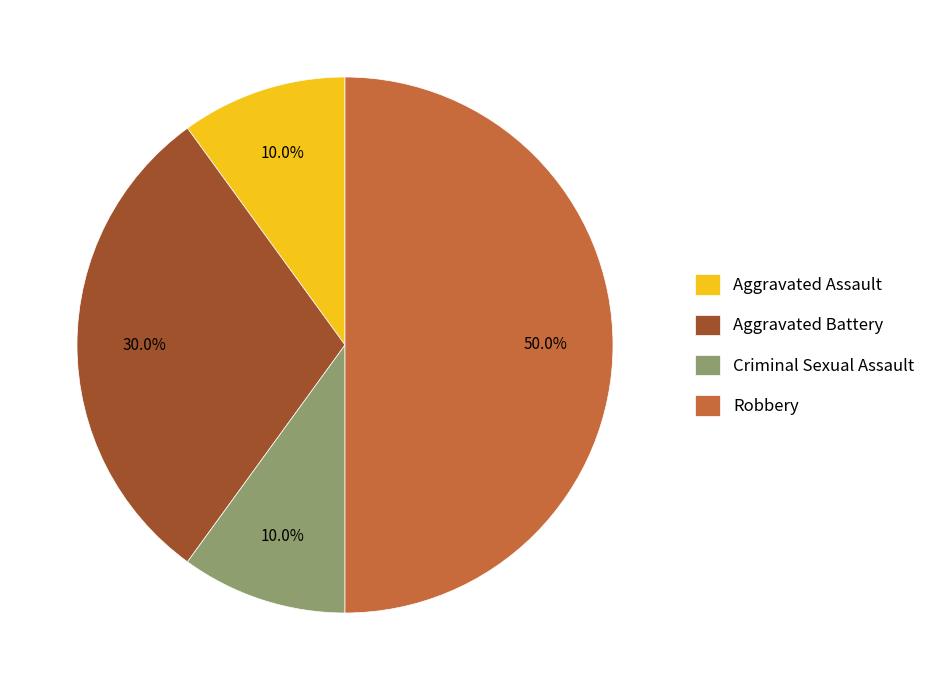

To the nearest percent, what percentage of the pie is Aggravated Assault?

10%